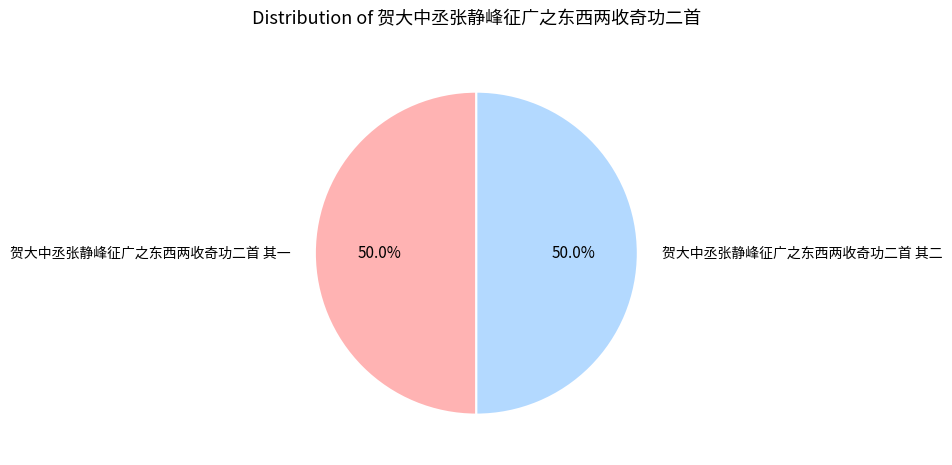

How many segments does this pie chart have?

2